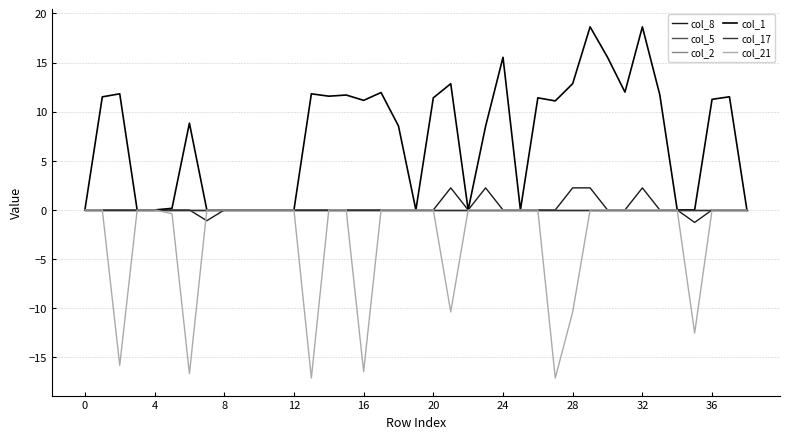

Rank the series by their maximum value, from highest to lowest.

col_1, col_8, col_5, col_2, col_17, col_21